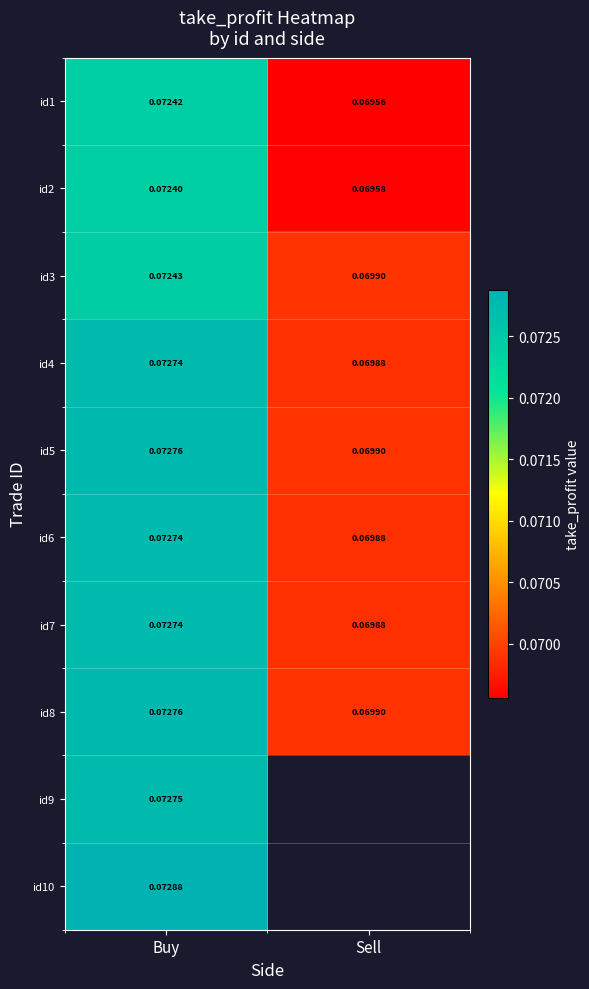

At which label does id2 reach its minimum?

Sell